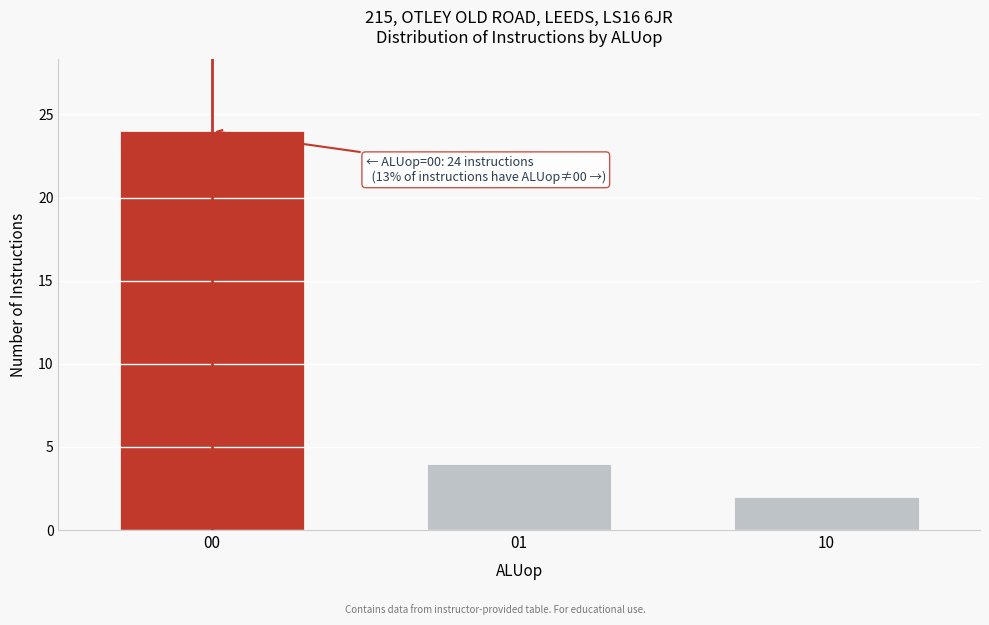

Reading left to right, extract all data points from this chart.

00=24	01=4	10=2